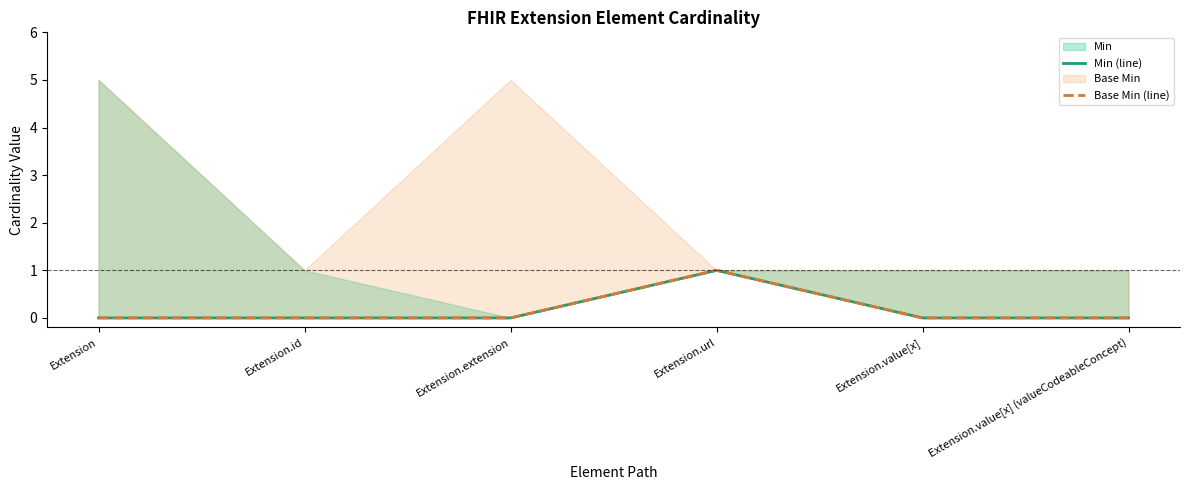

Rank the series by their maximum value, from lowest to highest.

Min (line), Base Min (line)